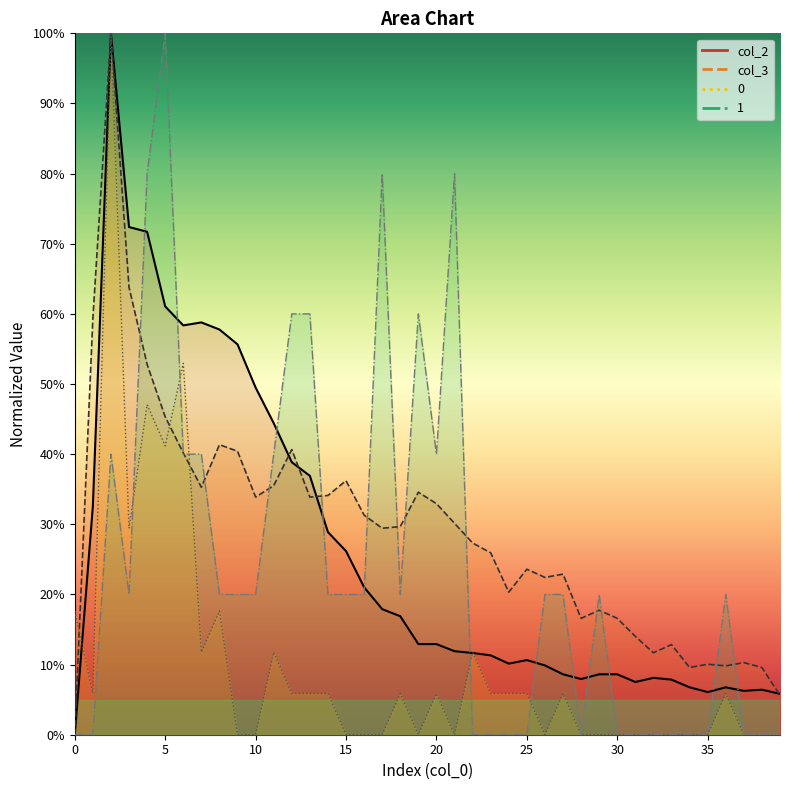

How many data points in col_3 are above 29?

21